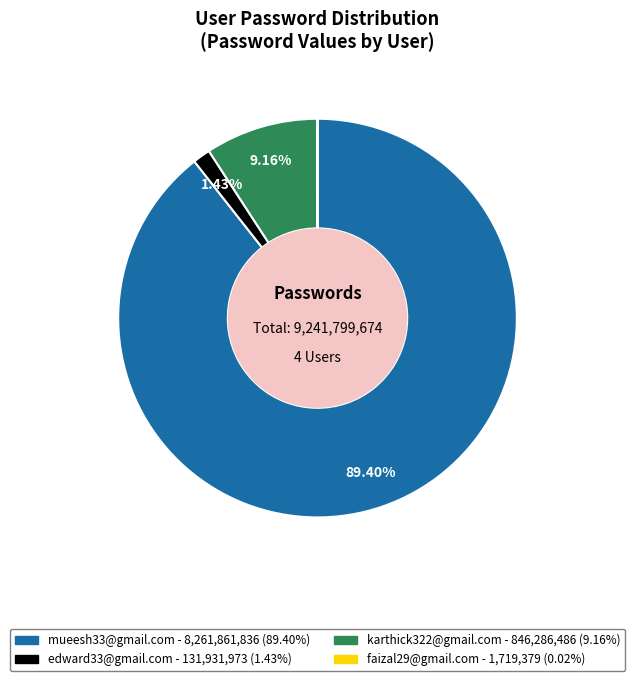

Do karthick322@gmail.com and mueesh33@gmail.com together represent more than half of the pie?

Yes